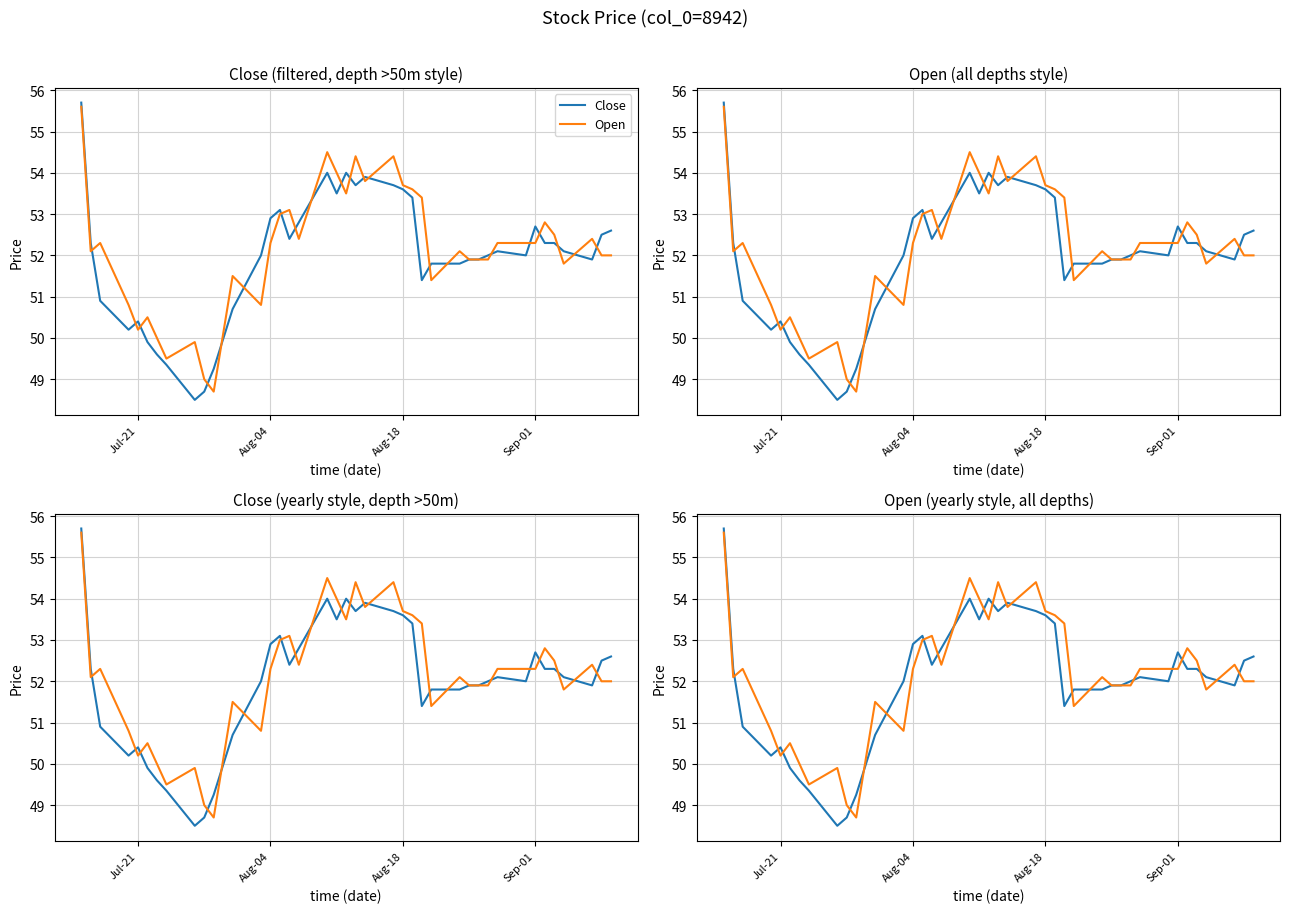

What is the value of the Close point at the 14th from the left?

52.9